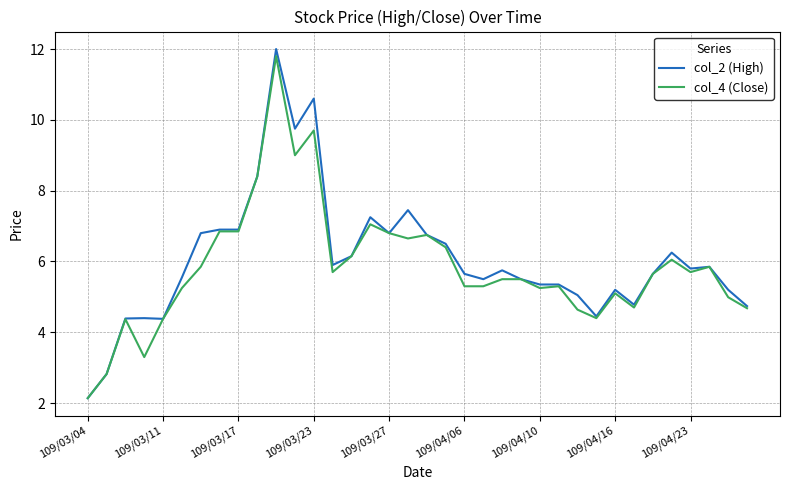

What is the greatest value displayed?

12.0